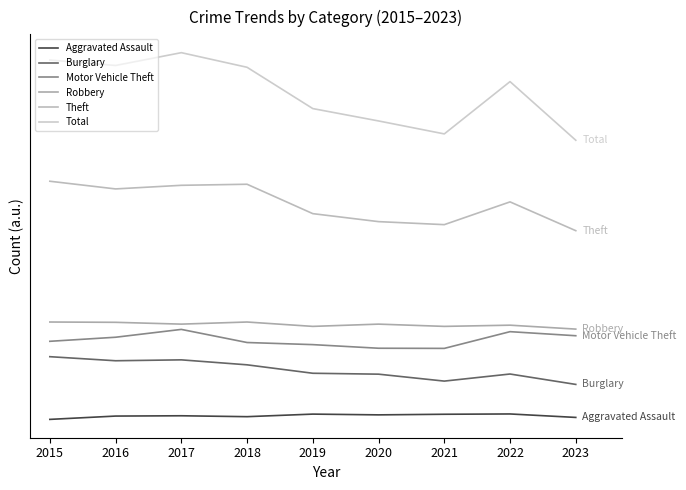

Does the chart have visible grid lines?

No